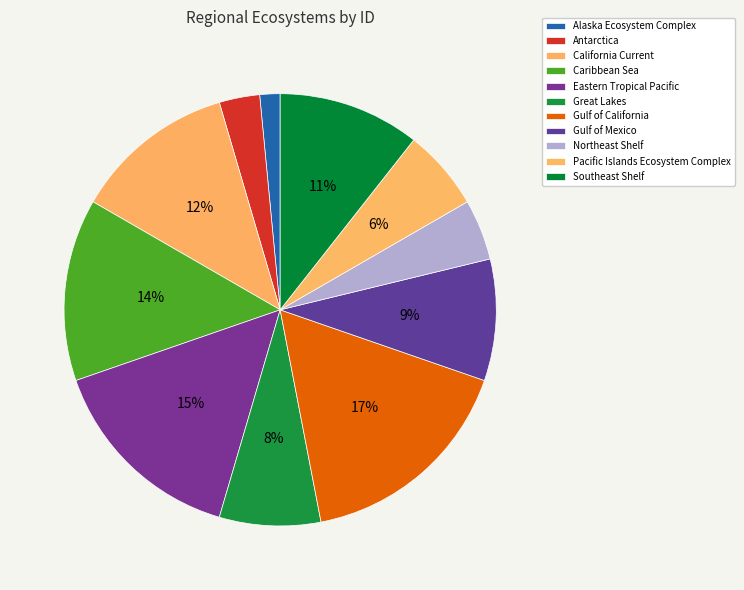

Is it true that Gulf of Mexico is 9% of the pie?

True